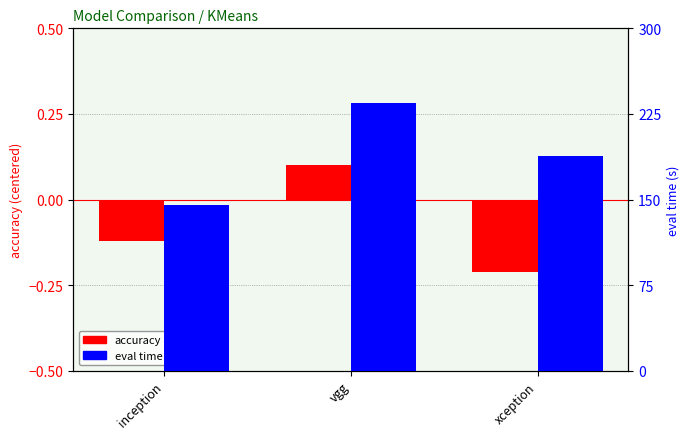

How many data points in eval time are less than 188?

1